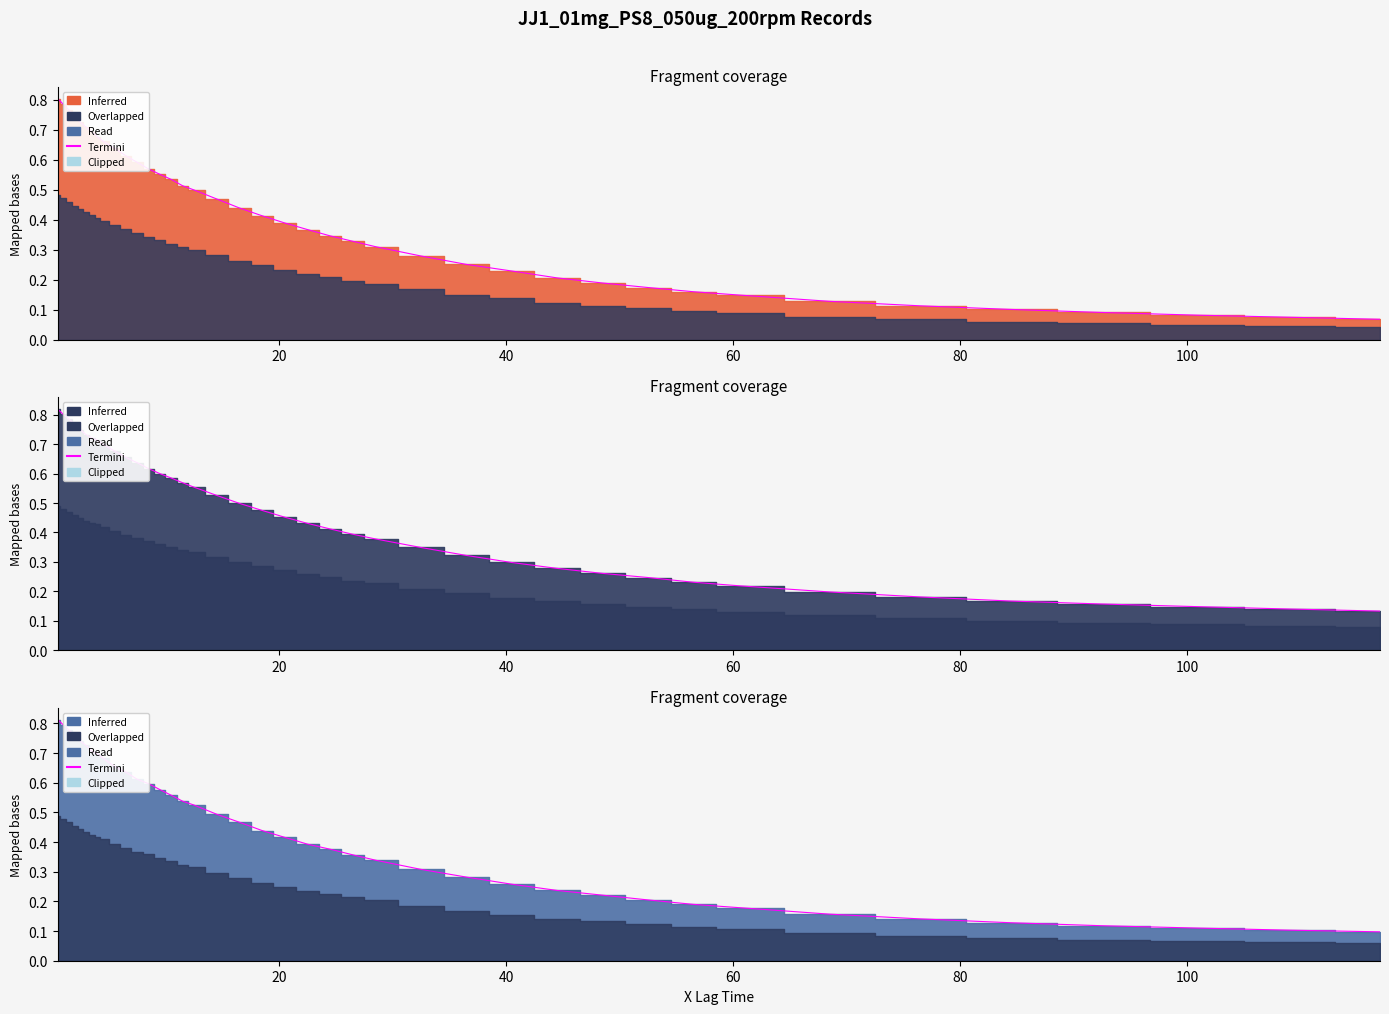

Count the values in the range 0 to 1.

40